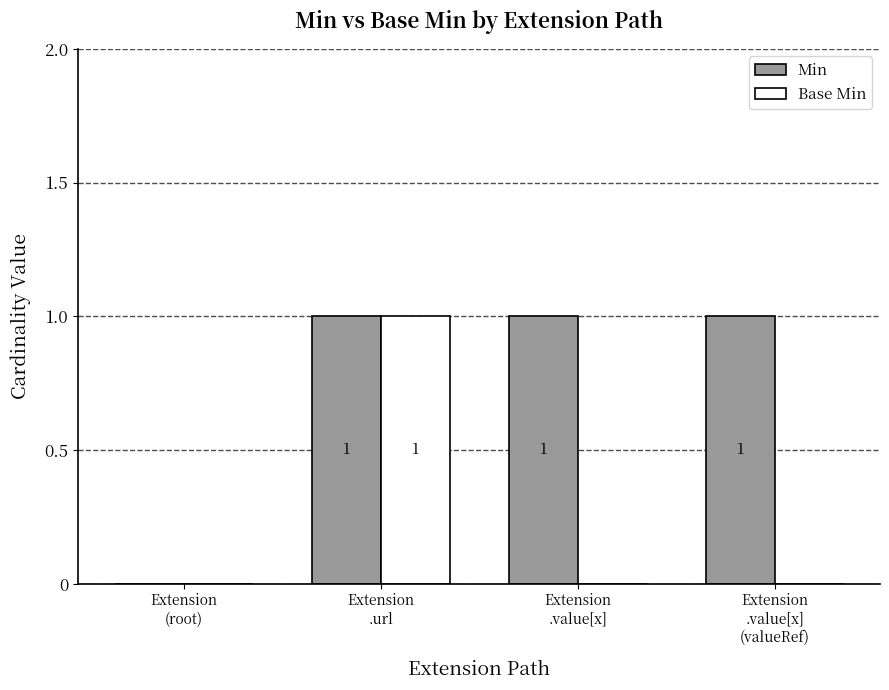

Which series has the largest total across all categories?

Min